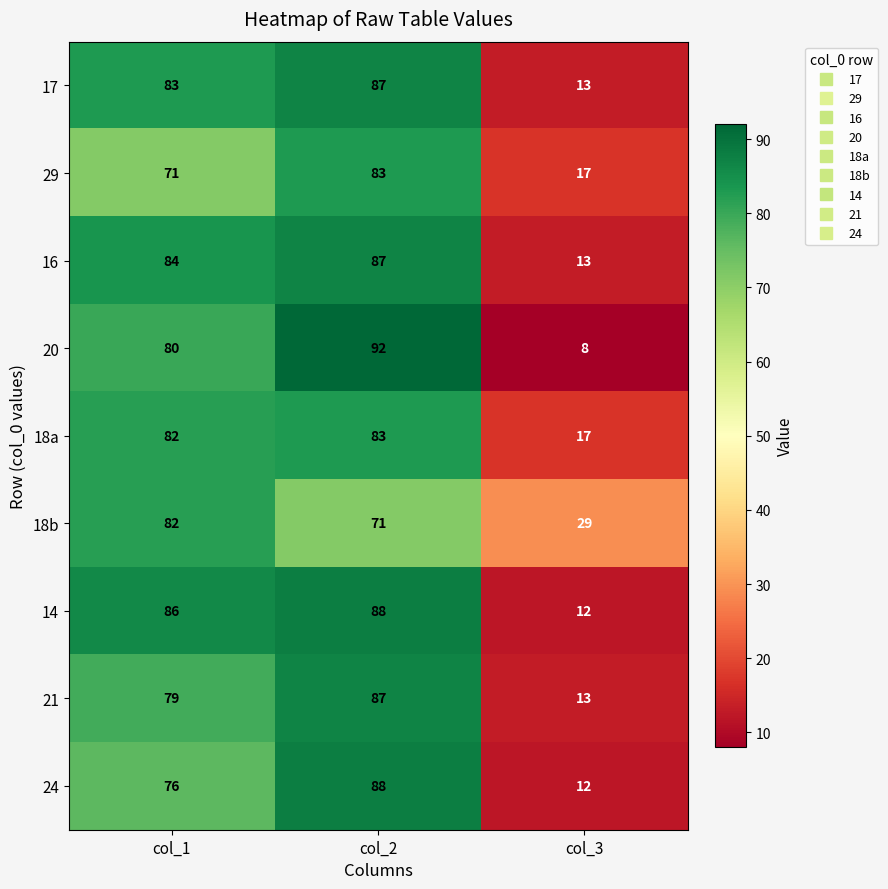

At which category does the chart reach its minimum across all series?

col_3